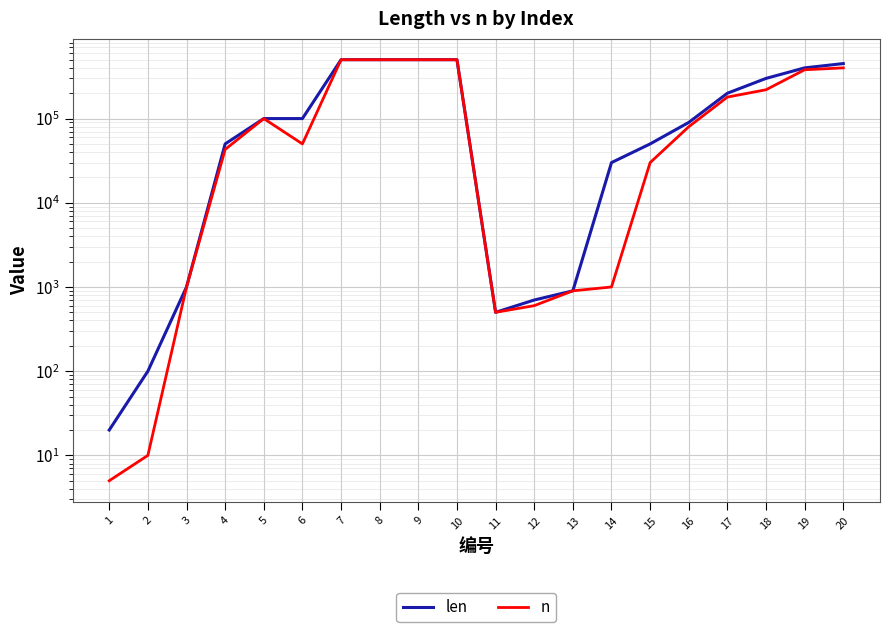

True or false: len has a value of 12651 at 14.

False